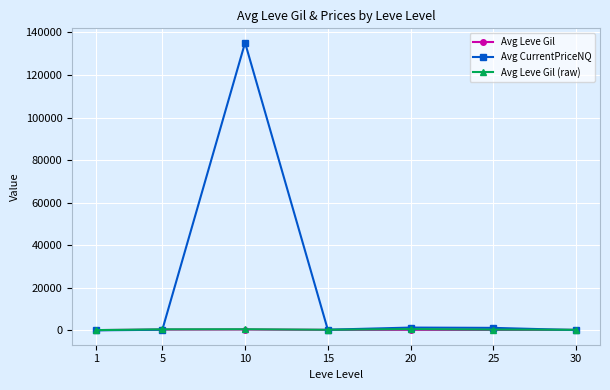

In Avg Leve Gil, how many points are higher than both neighbors (excluding endpoints)?

2